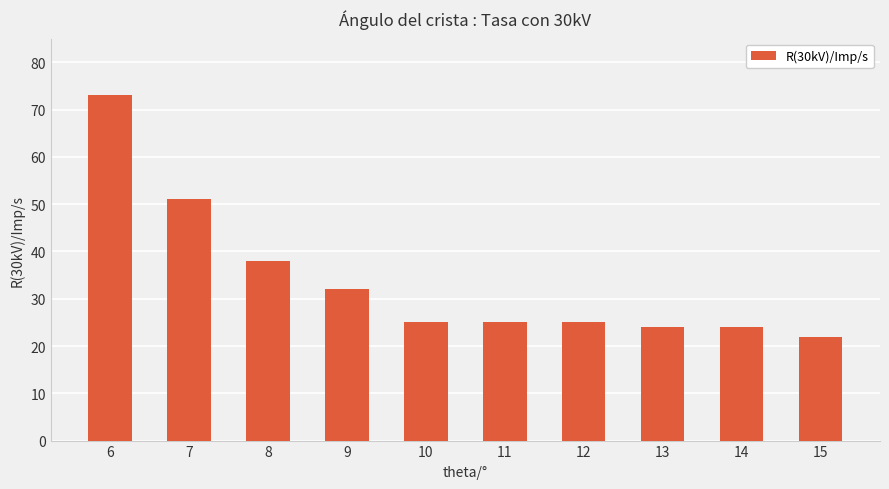

Which has a higher value, 6 or 10?

6